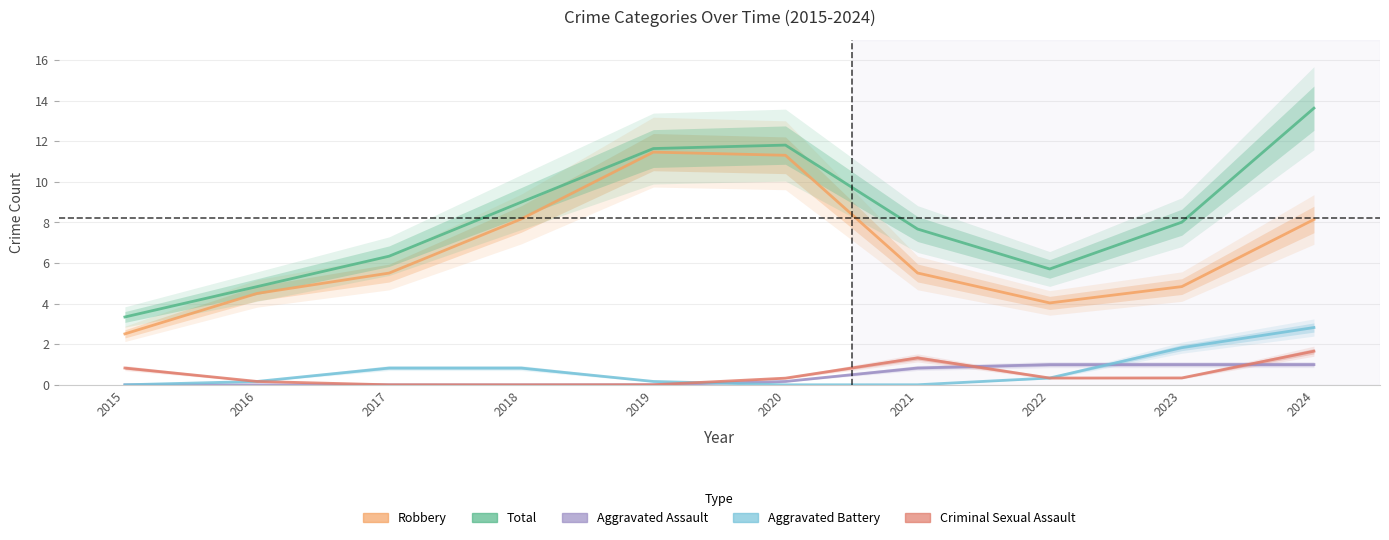

Between 2017 and 2019, which is larger?

2019